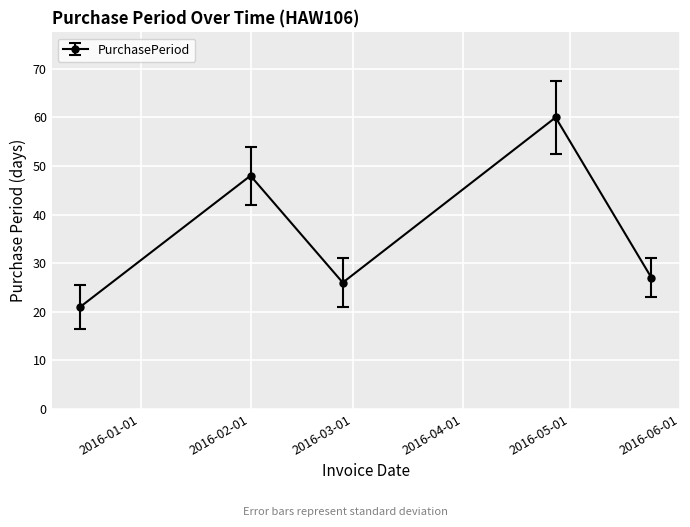

What is the value of the 3rd point from the left?

26